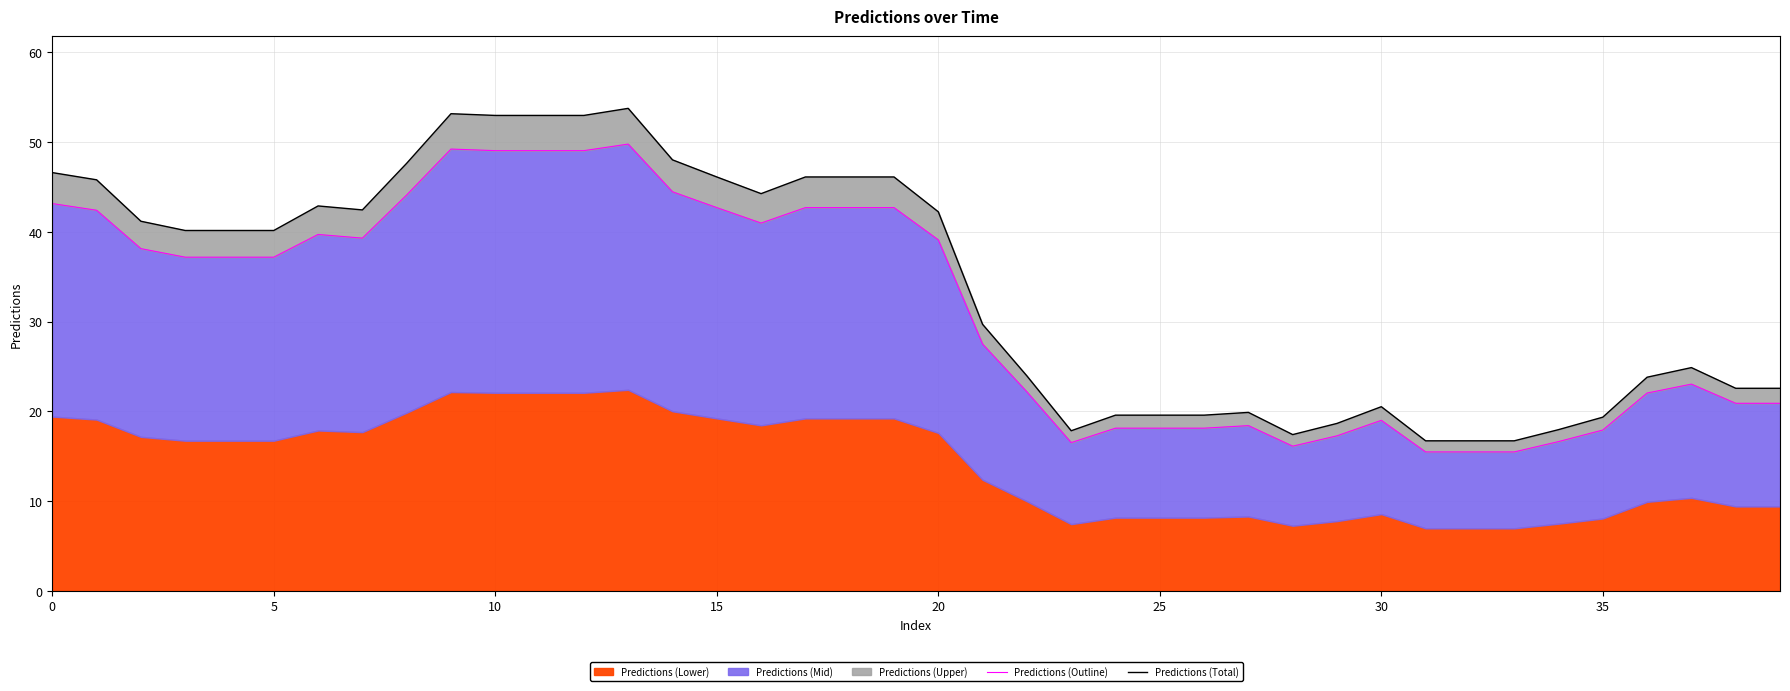

True or false: Predictions (Outline) has a value of 49.8 at 5.

False